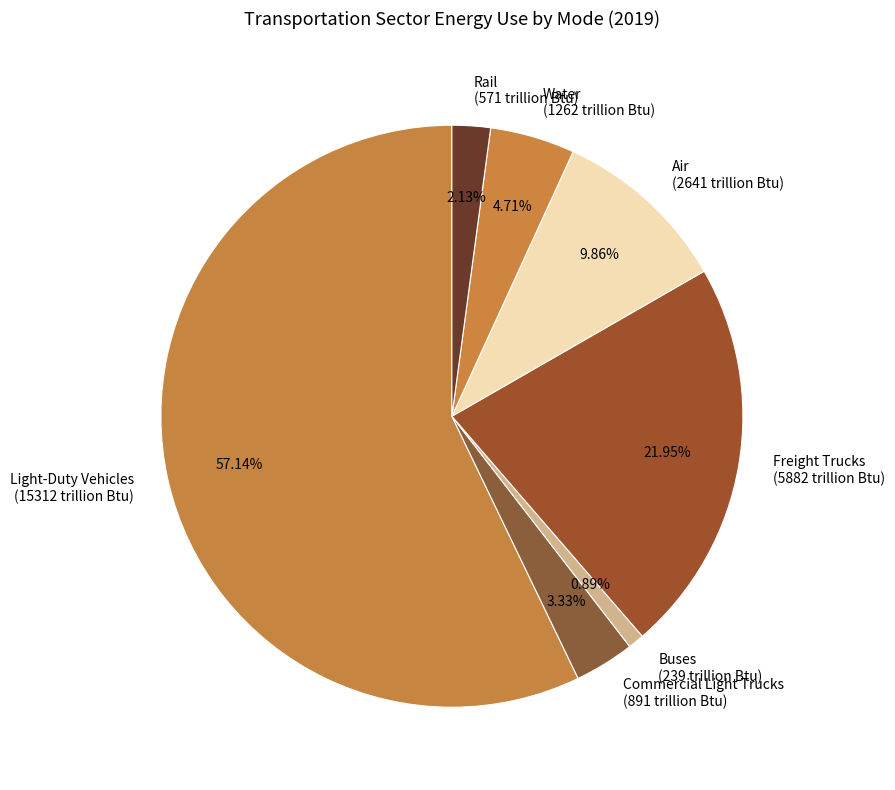

What percentage do Rail and Light-Duty Vehicles together represent?

59.3%